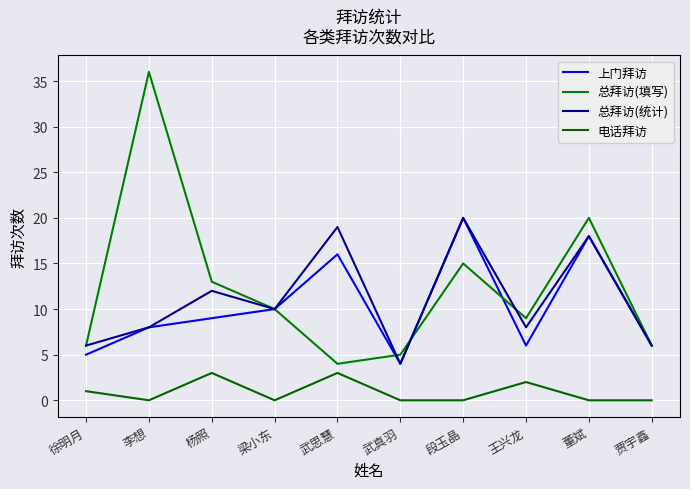

True or false: 上门拜访 and 电话拜访 intersect in this chart.

False